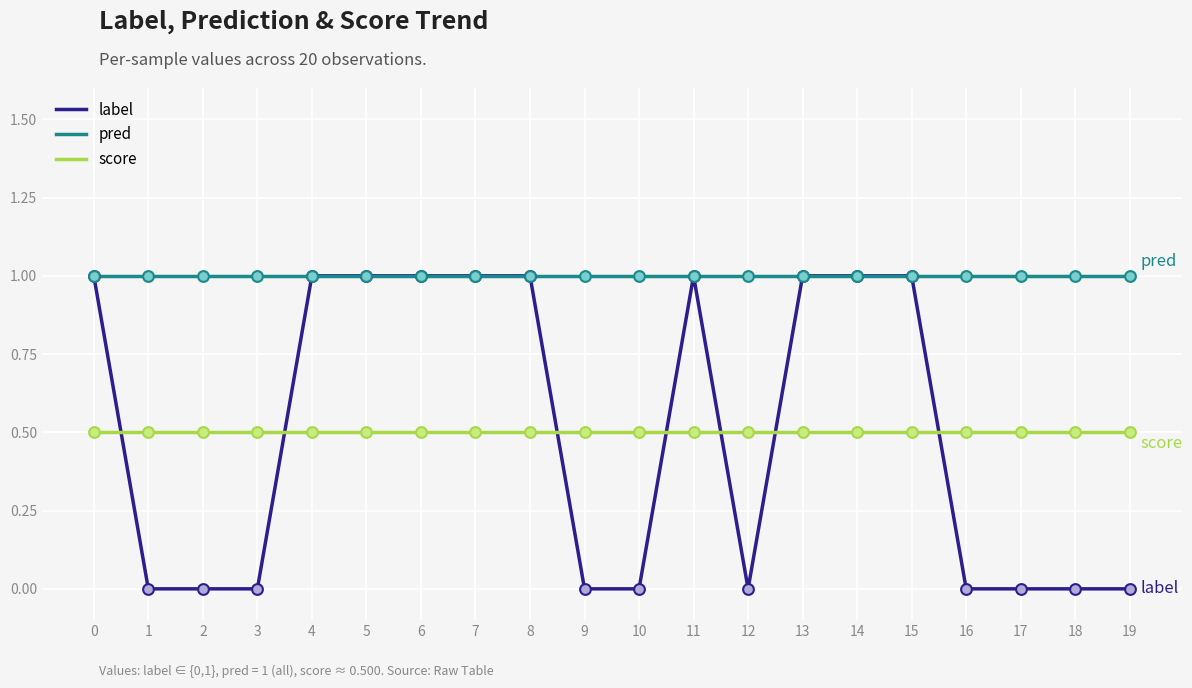

What are all the series names shown in the legend?

label, pred, score